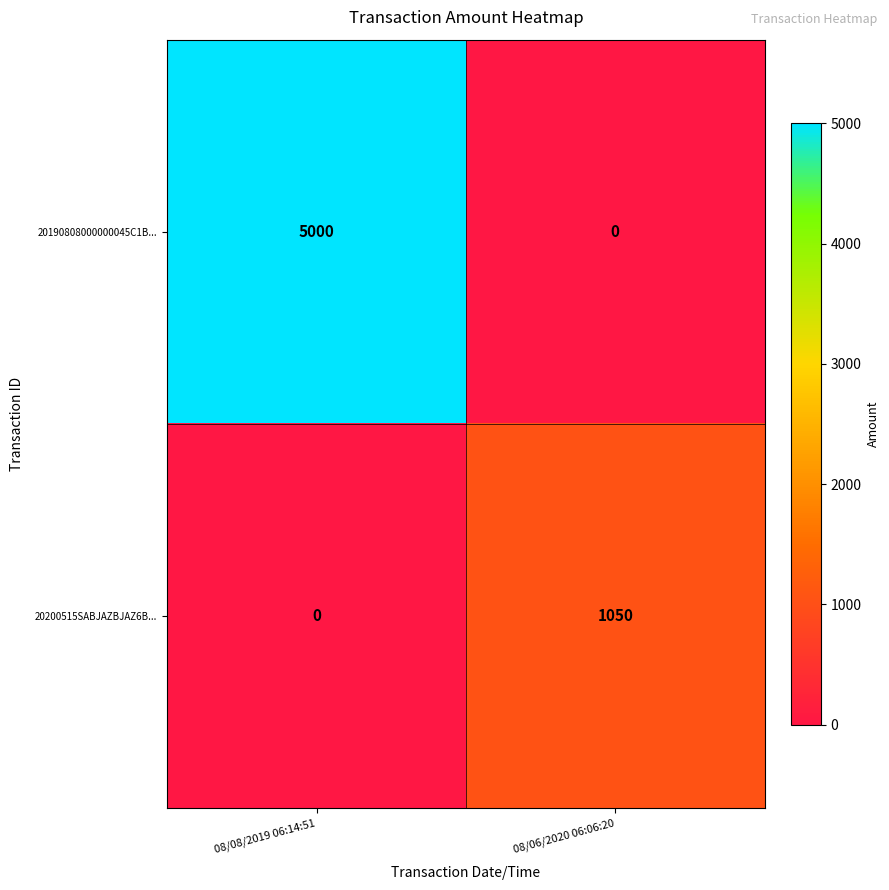

What is the difference between the highest and lowest values at 08/06/2020 06:06:20?

1050